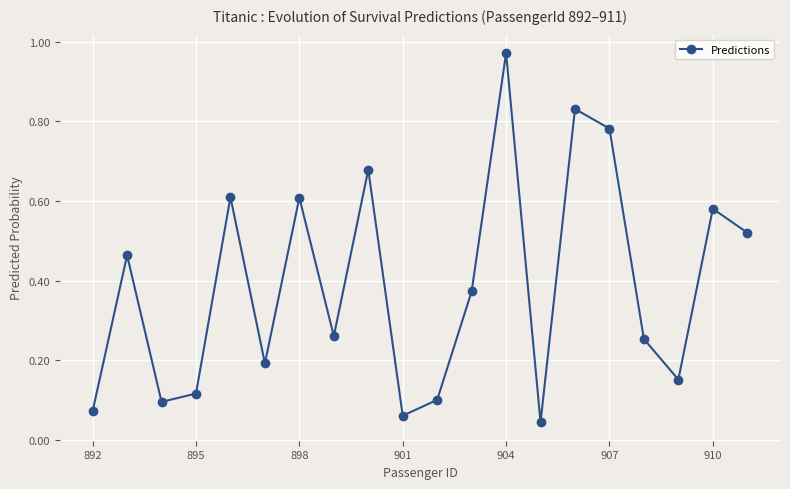

True or false: the data has more than 1 interior local peaks.

True